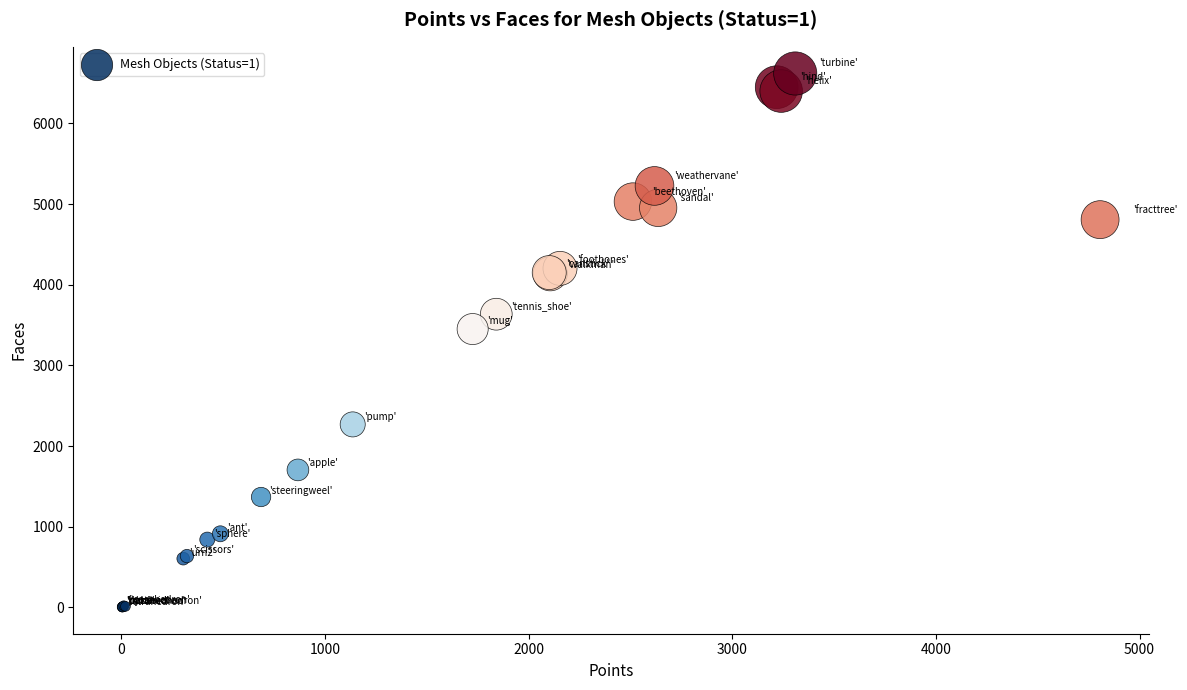

What Y value in the scatter plot is closest to 3311?

3450